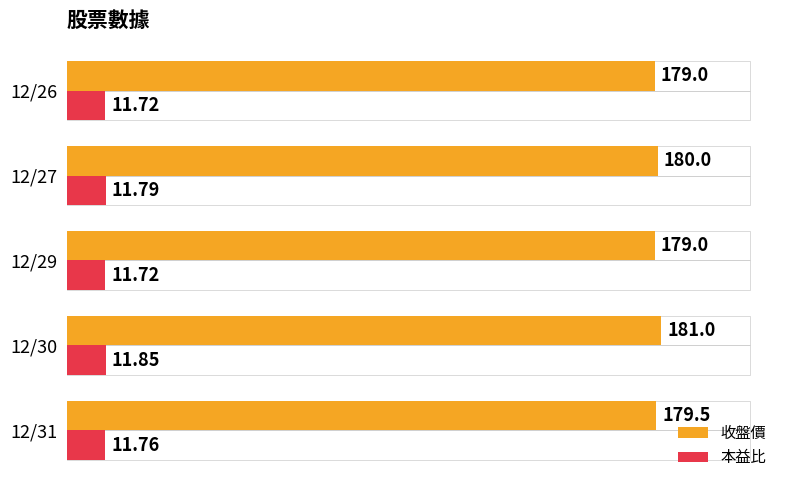

What is the difference between the maximum and minimum values in the 收盤價 series?

2.0